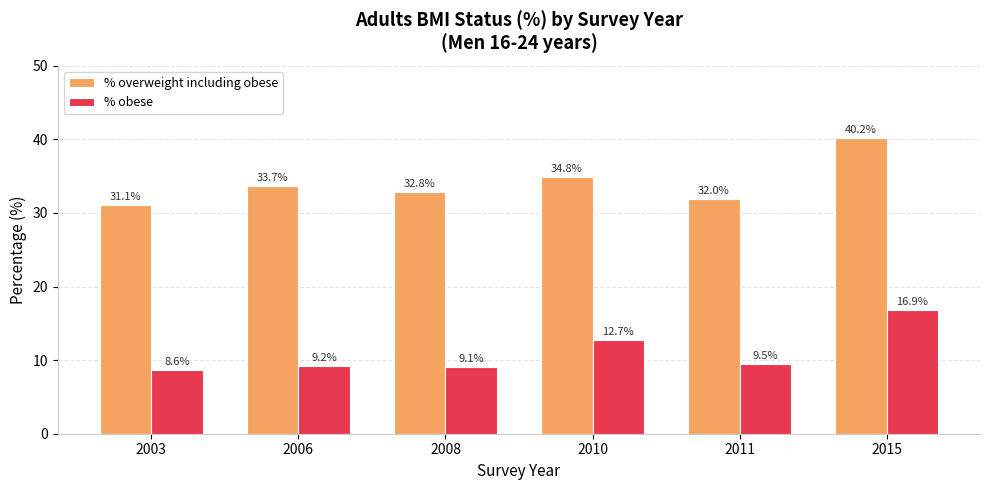

Which category has the highest value across all series?

2015